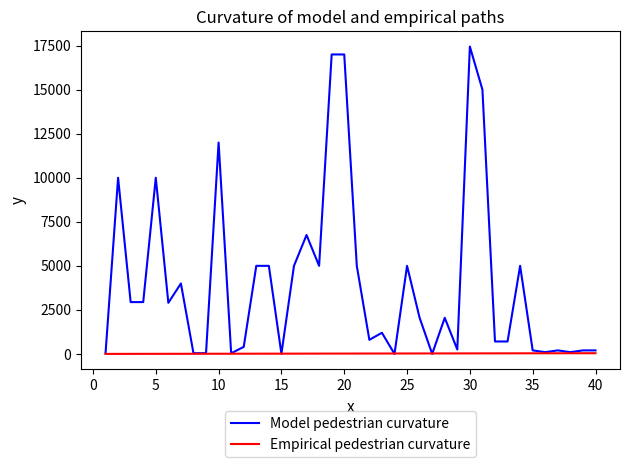

List the series in order of their overall mean, highest first.

Model pedestrian curvature, Empirical pedestrian curvature